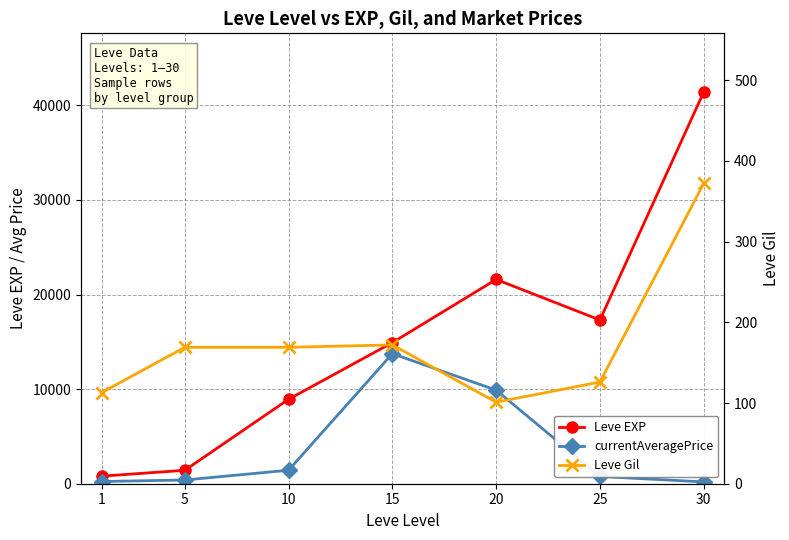

At 20, list the series in order from smallest to largest.

Leve Gil, currentAveragePrice, Leve EXP